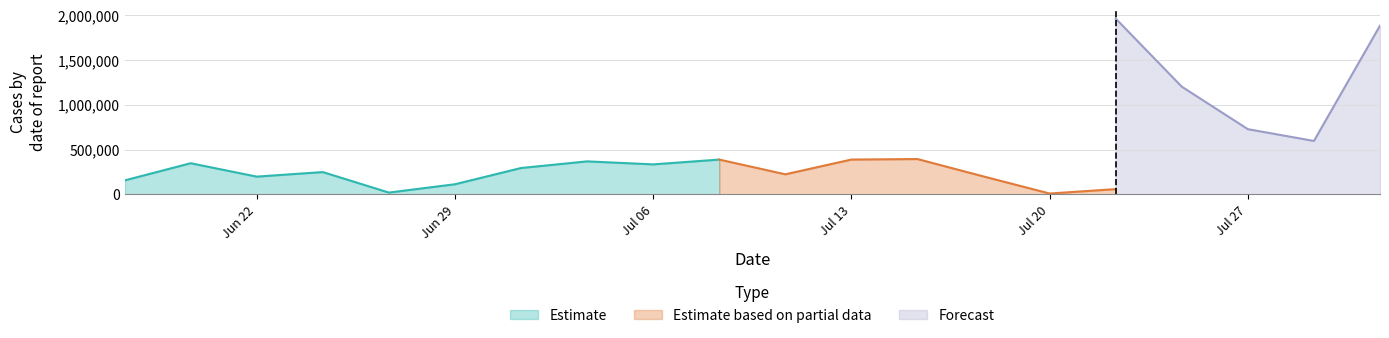

What is the sum of the Forecast values at 13 and 3?

1485351